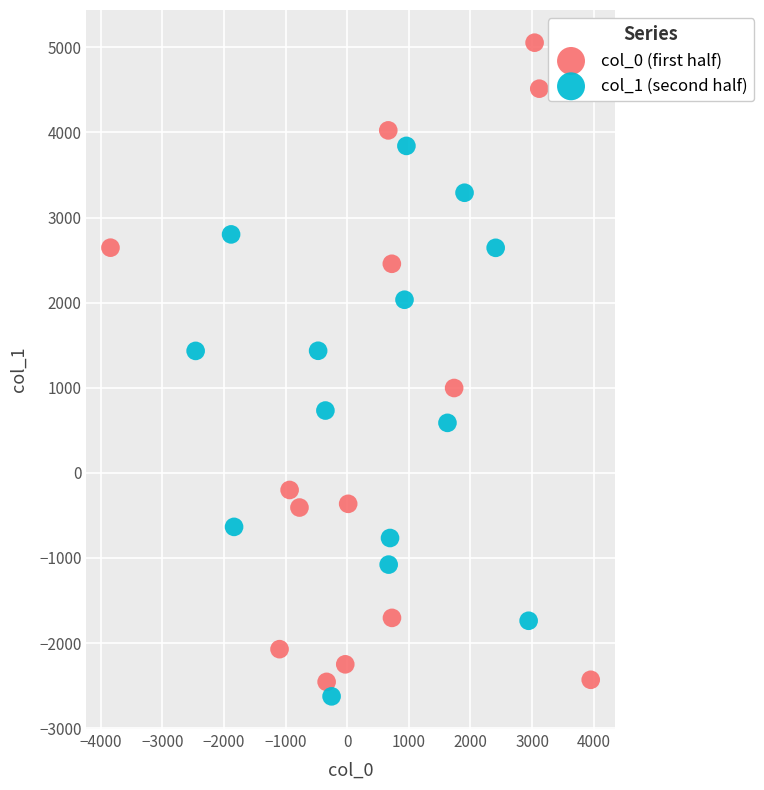

What are all the series names shown in the legend?

col_0 (first half), col_1 (second half)